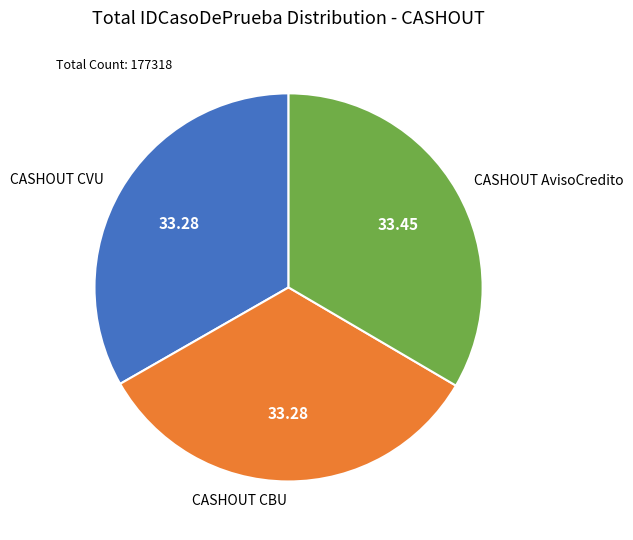

Count the number of slices in the pie.

3